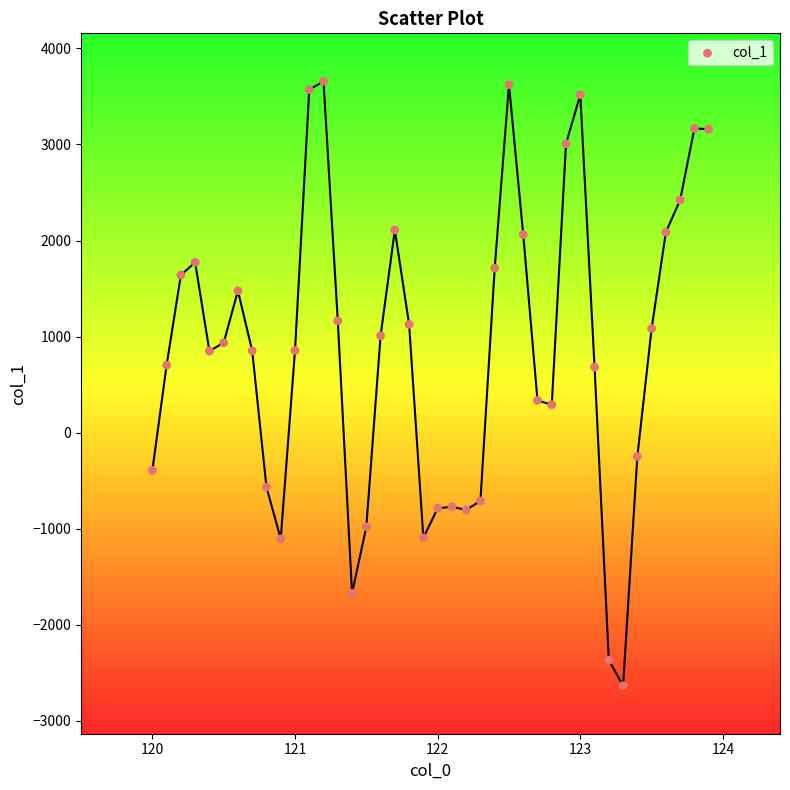

What is the range of Y values (max minus min)?

6290.4